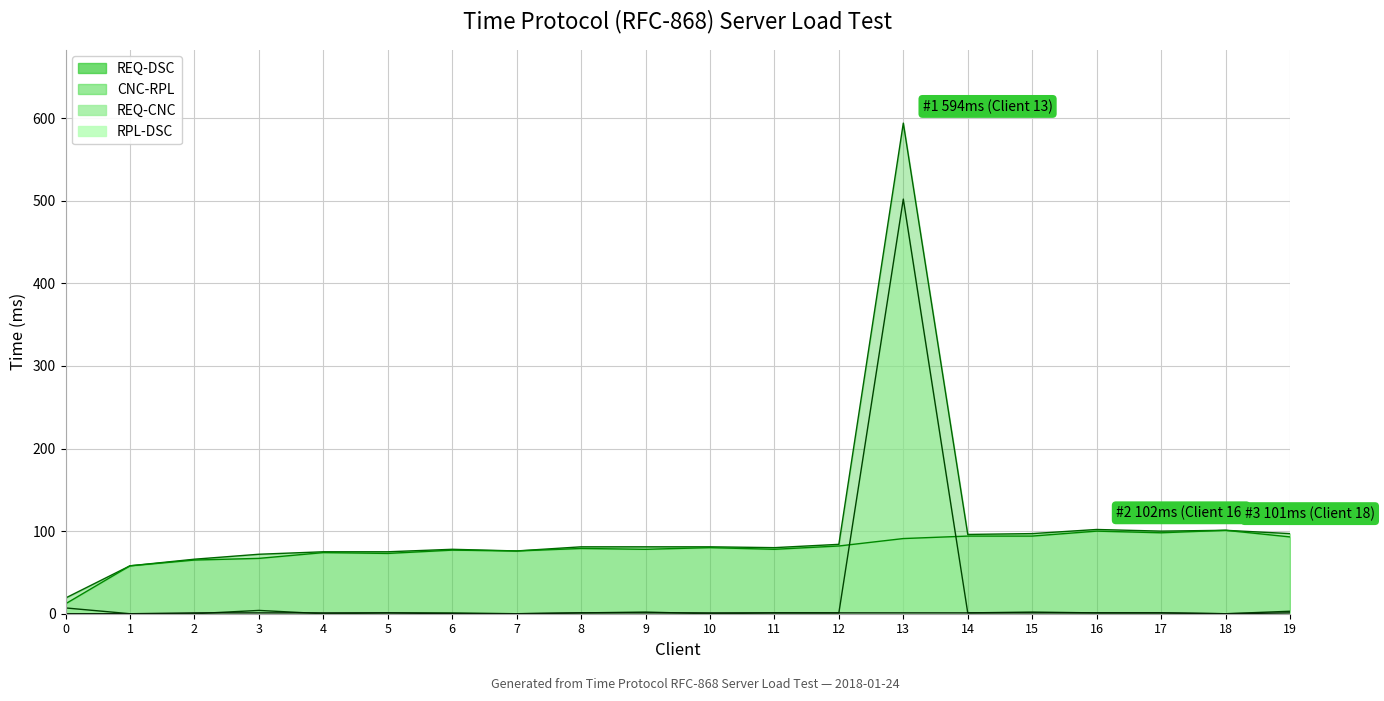

What is the difference between the highest and lowest values at 0?

19